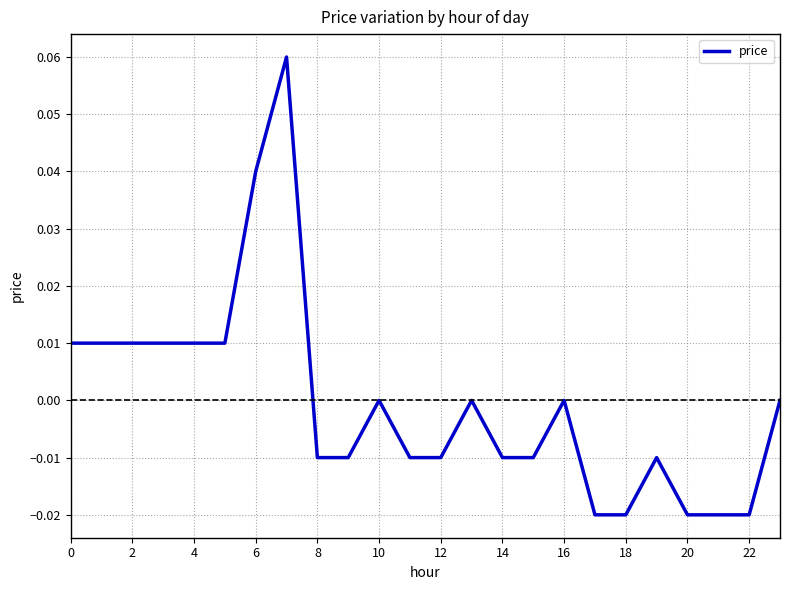

Which label corresponds to the smallest value in the chart?

17